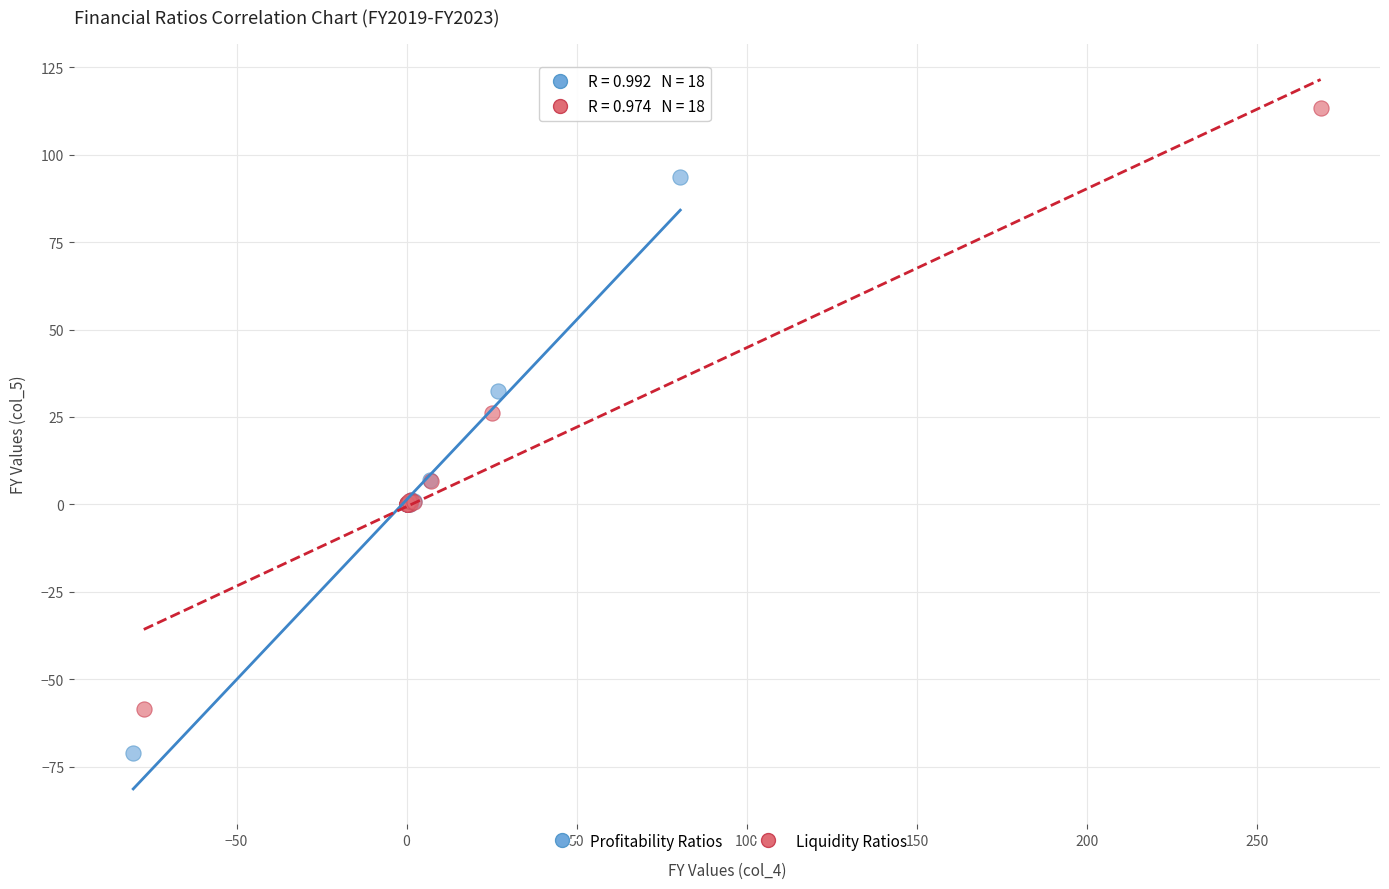

Which series reaches the minimum Y coordinate?

Profitability Ratios